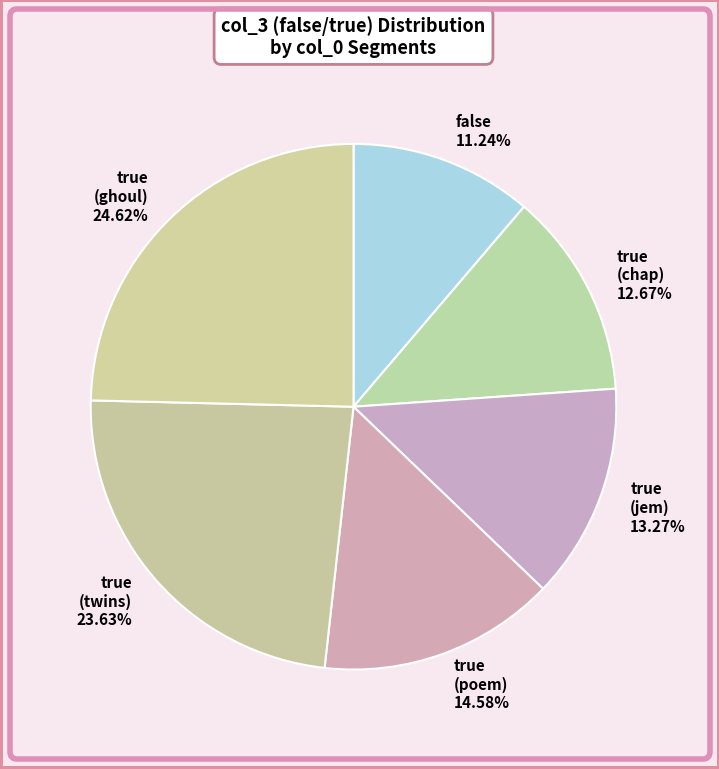

Approximately how many times larger is the value at false compared to true (twins)?

0.5